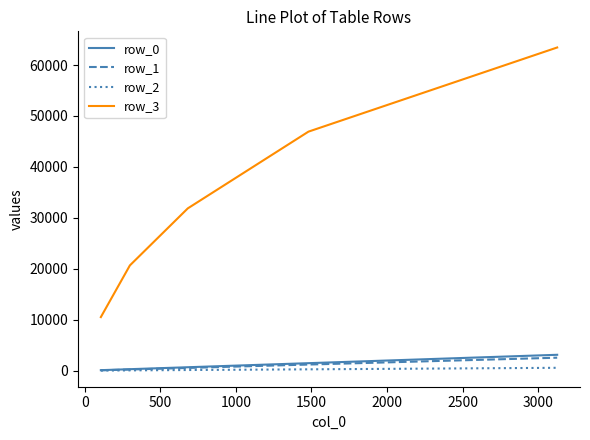

Rank the series by their maximum value, from highest to lowest.

row_3, row_0, row_1, row_2